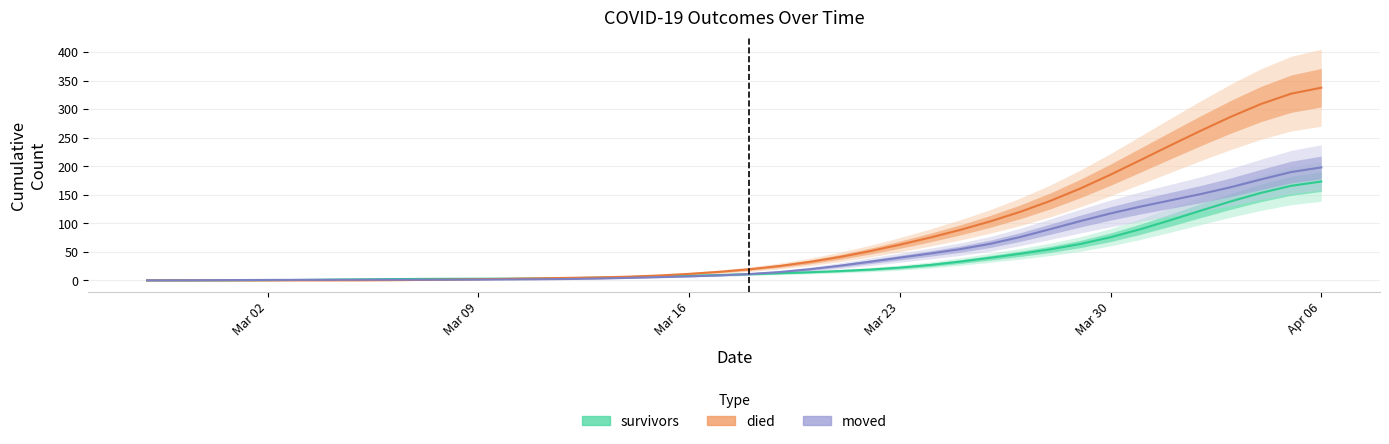

Which series has the widest spread of values?

died